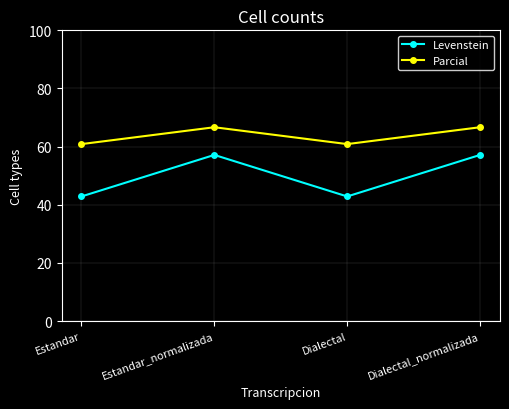

At Estandar, list the series in order from largest to smallest.

Parcial, Levenstein